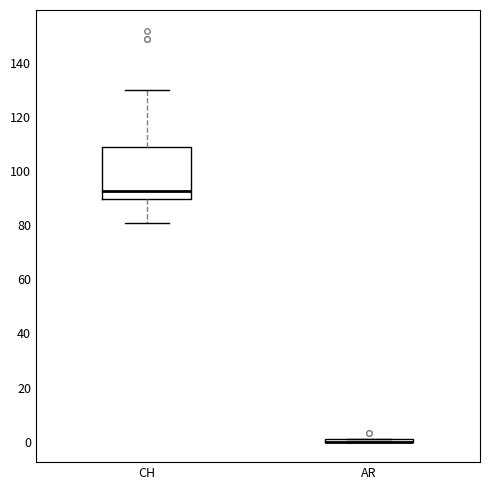

Reading left to right, read every box against the y-axis: the position of its median line, the range the box covers, and the ends of its whiskers. The values are not printed on the chart, so give them approximately, as read against the axis.

CH: median 92, box 90 to 110, whiskers 82 to 130
AR: box collapsed to a line at 0, whiskers 0 to 2